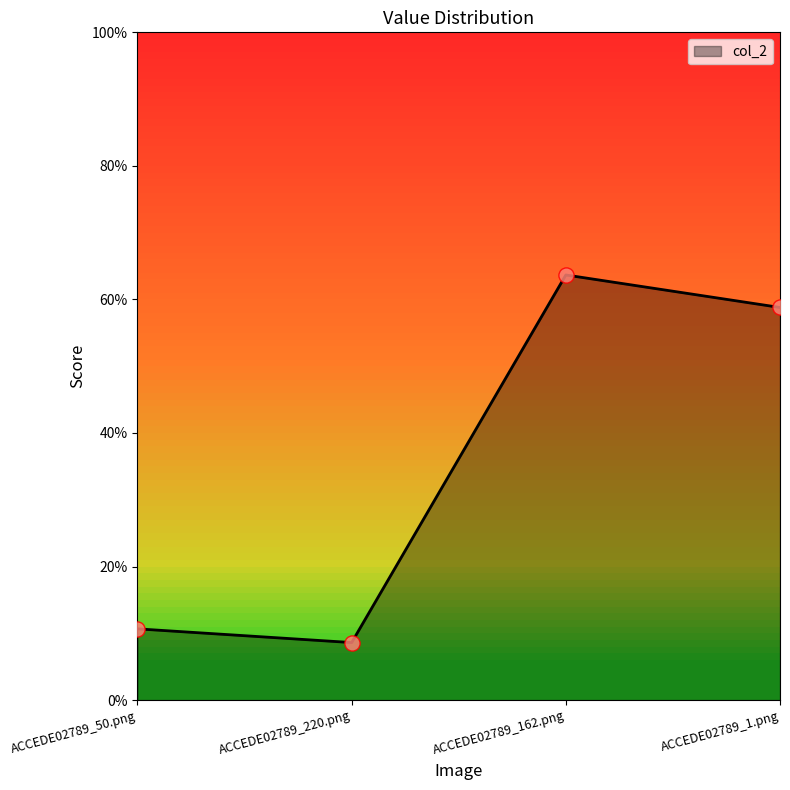

What is the change in value from ACCEDE02789_220.png to ACCEDE02789_162.png?

+0.6